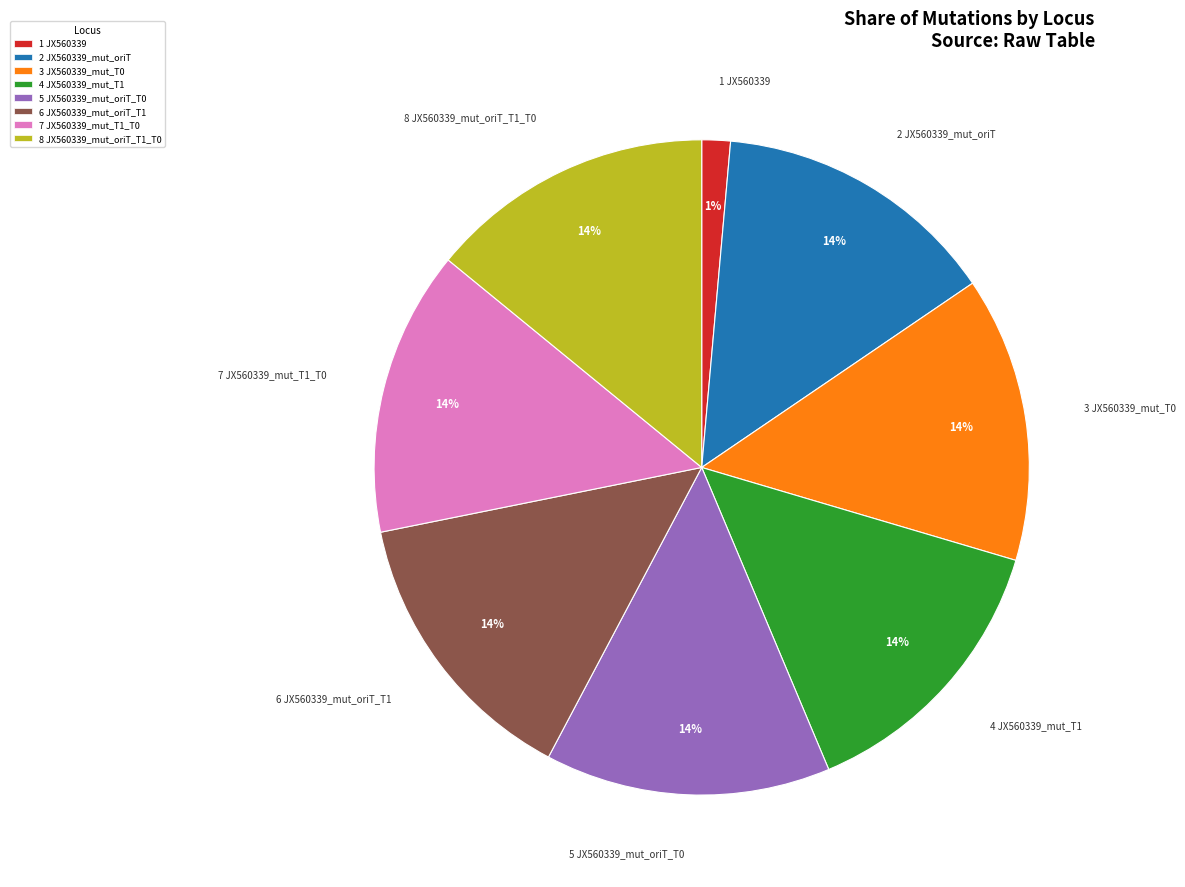

To the nearest percent, what is the combined percentage of 1 JX560339 and 7 JX560339_mut_T1_T0?

15%